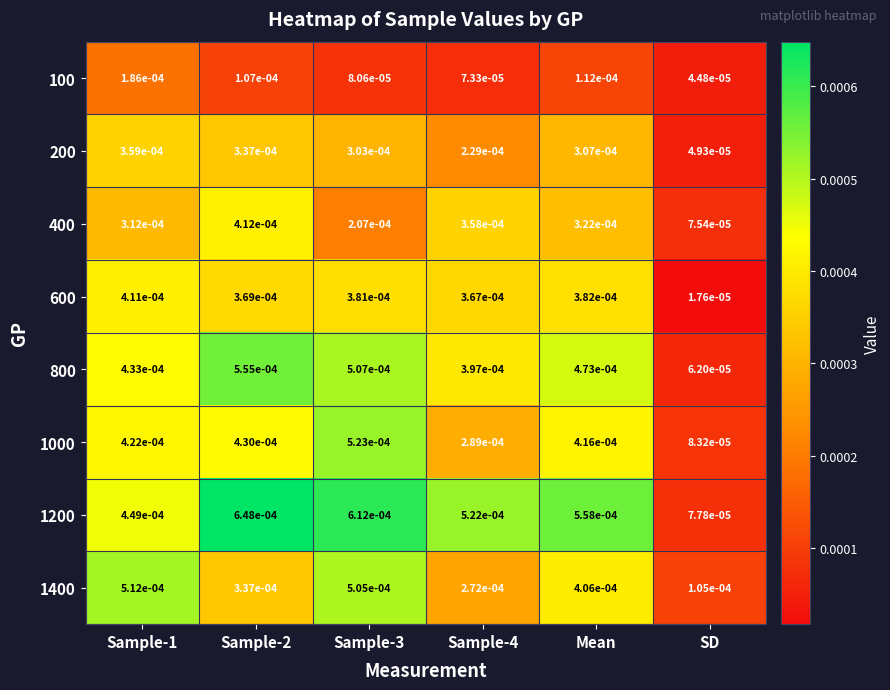

Which series has the largest range (max minus min)?

1200